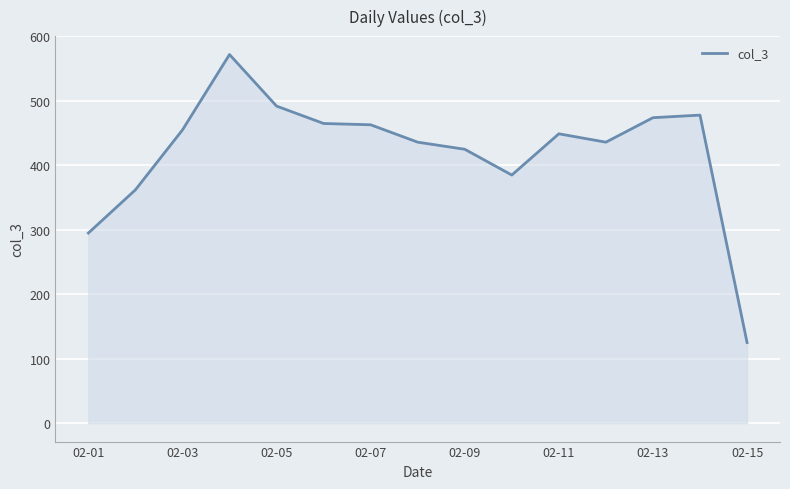

What is the smallest value displayed?

125